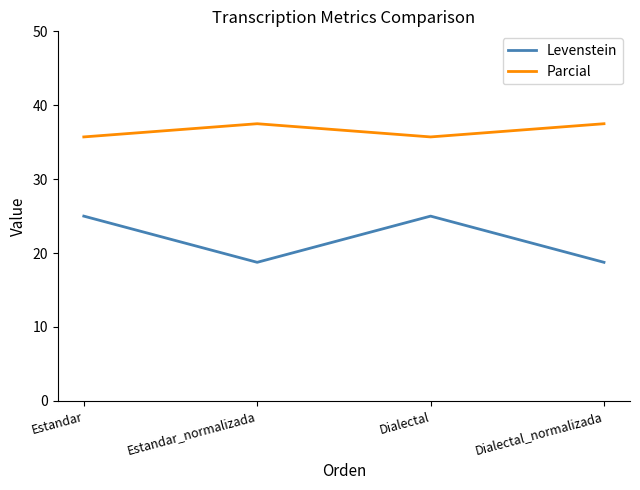

Is it true that Levenstein equals 25.0 at Estandar?

True